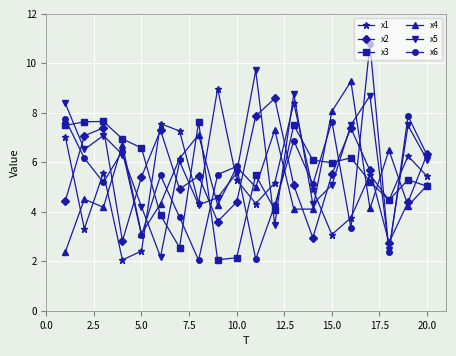

What is the value of the x5 point at the 9th from the left?

4.6